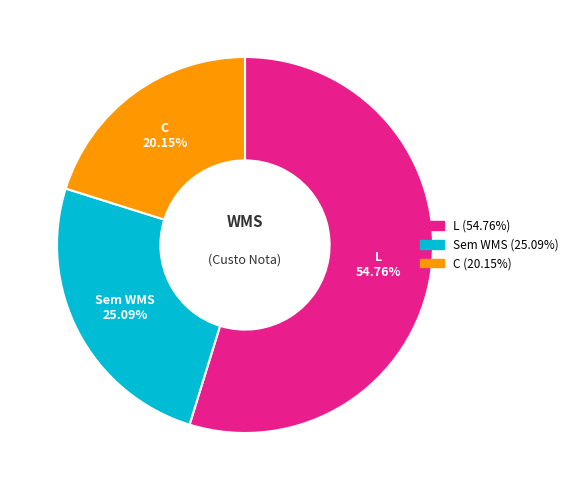

Is there a majority slice in this chart?

Yes